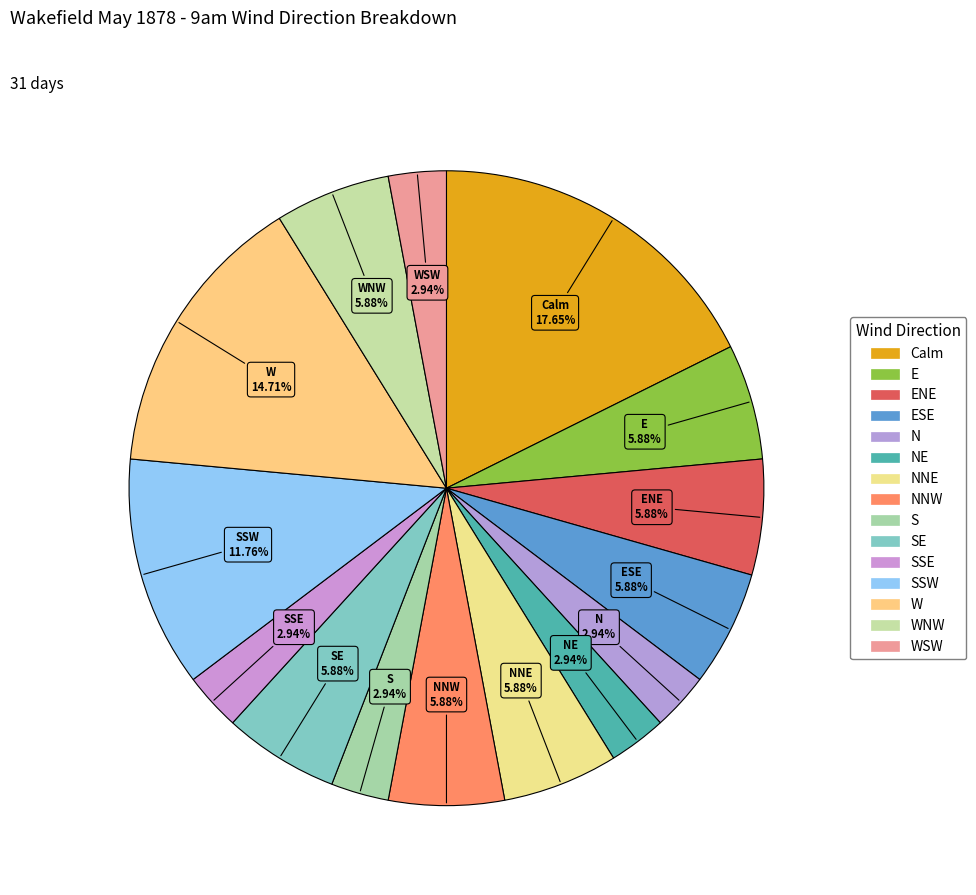

How many segments does this pie chart have?

15